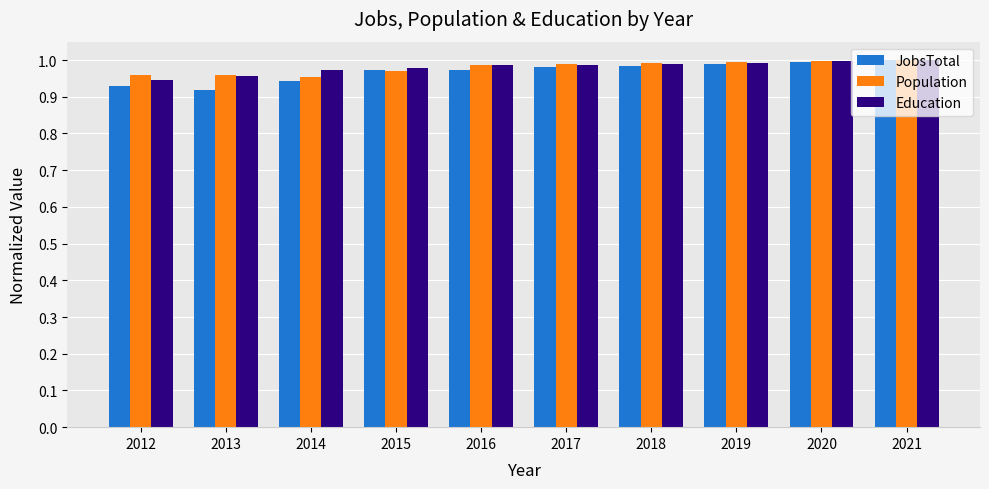

What are all the series names shown in the legend?

JobsTotal, Population, Education